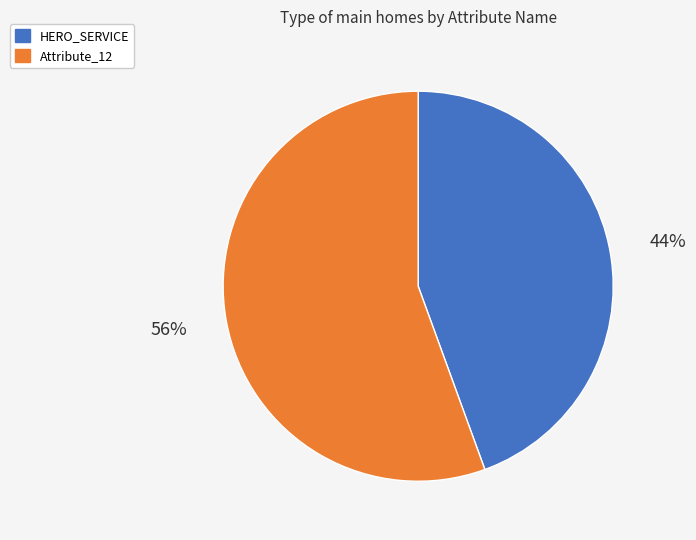

Is it true that HERO_SERVICE is 33% of the pie?

False